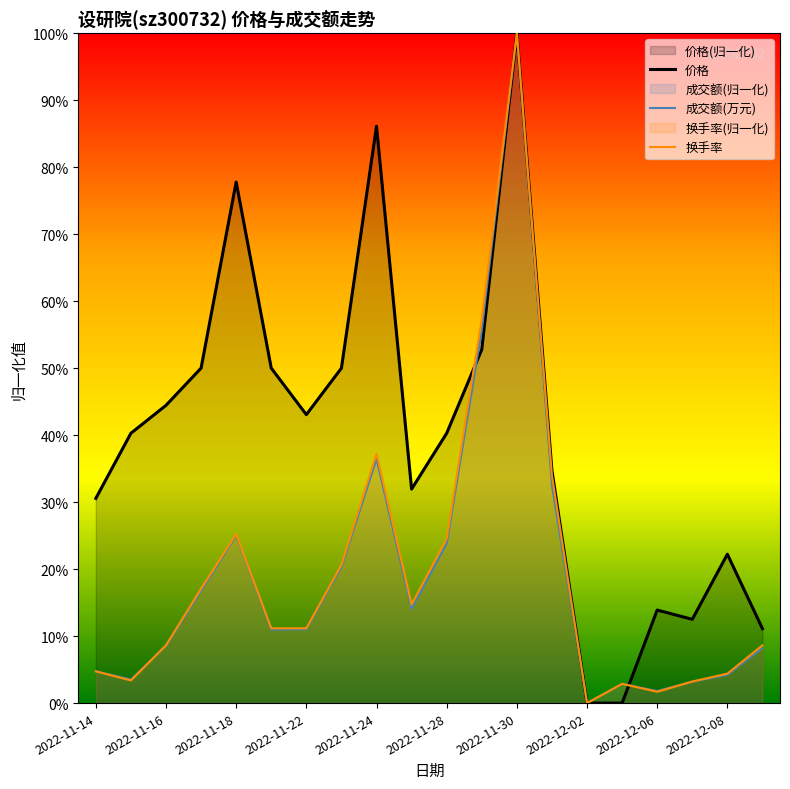

What is the sum of all 价格 values?

7.9